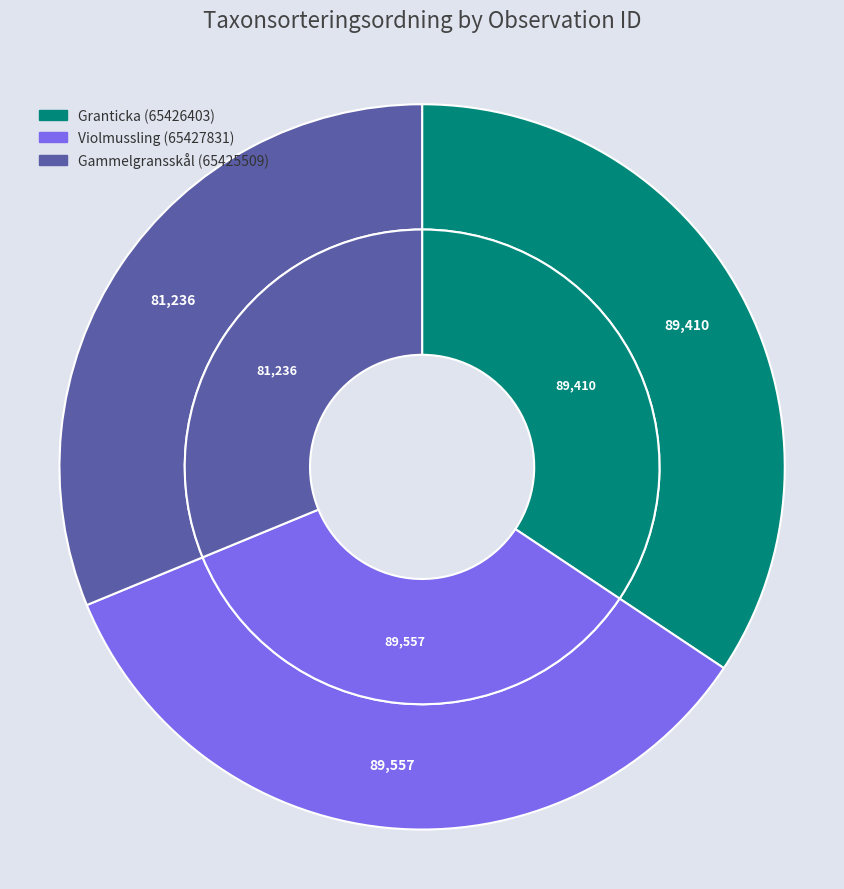

Does 65426403 represent more than half of the total?

No